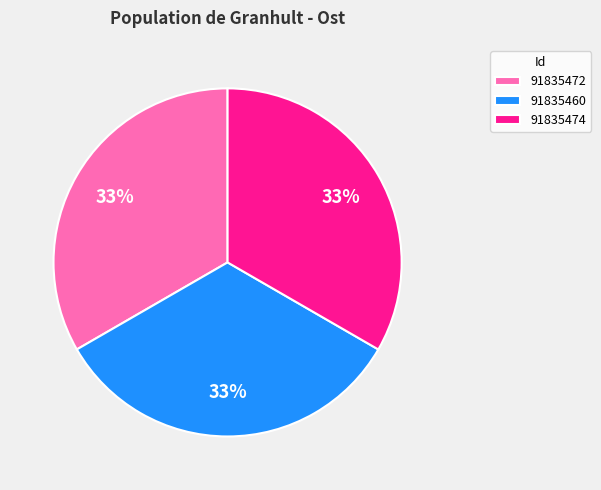

To the nearest percent, what portion does 91835472 represent?

33%